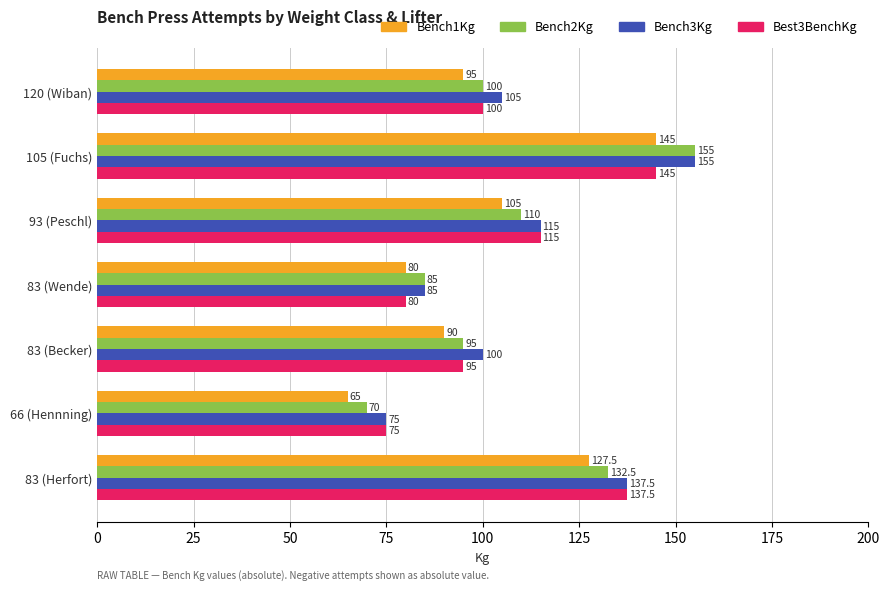

At which label is Best3BenchKg closest to 110?

93 (Peschl)